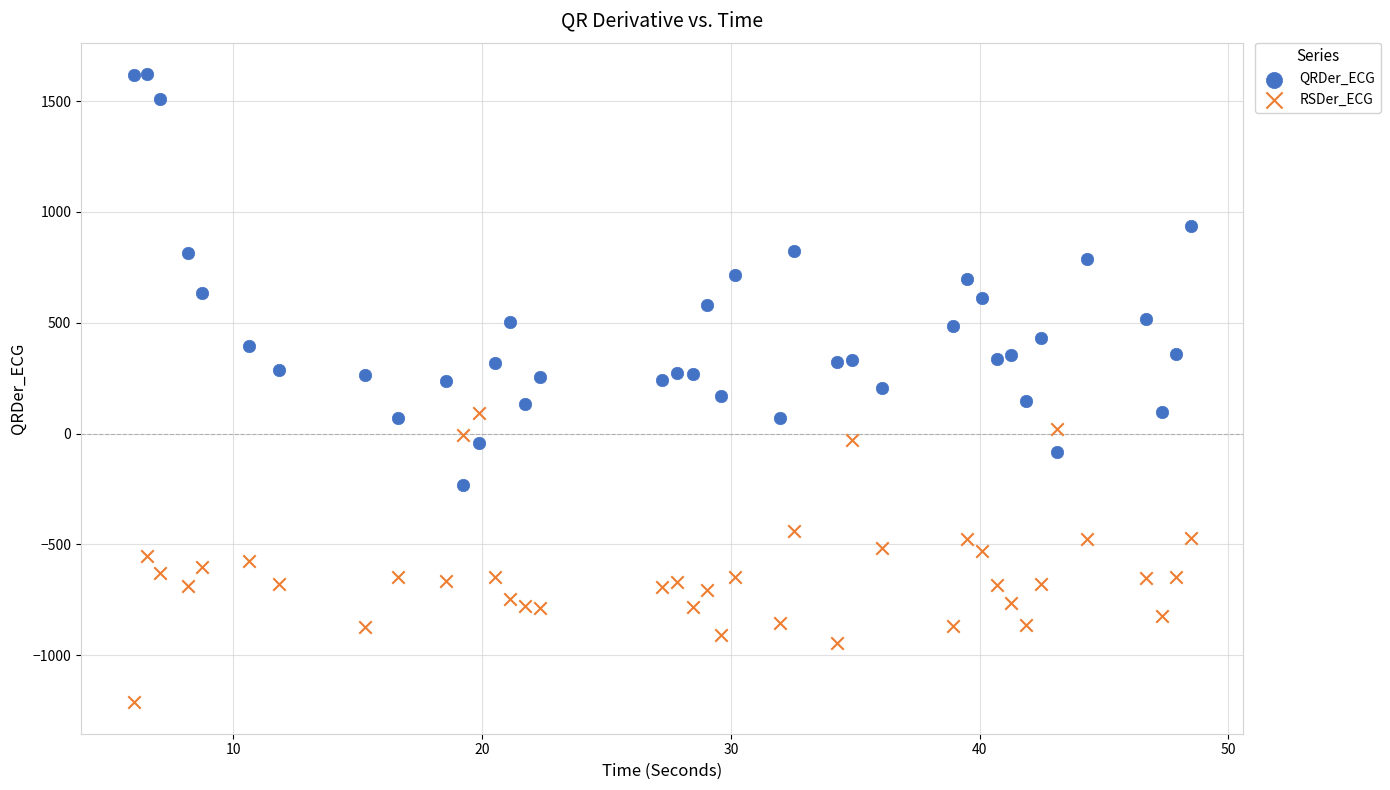

Which series reaches the minimum Y coordinate?

RSDer_ECG